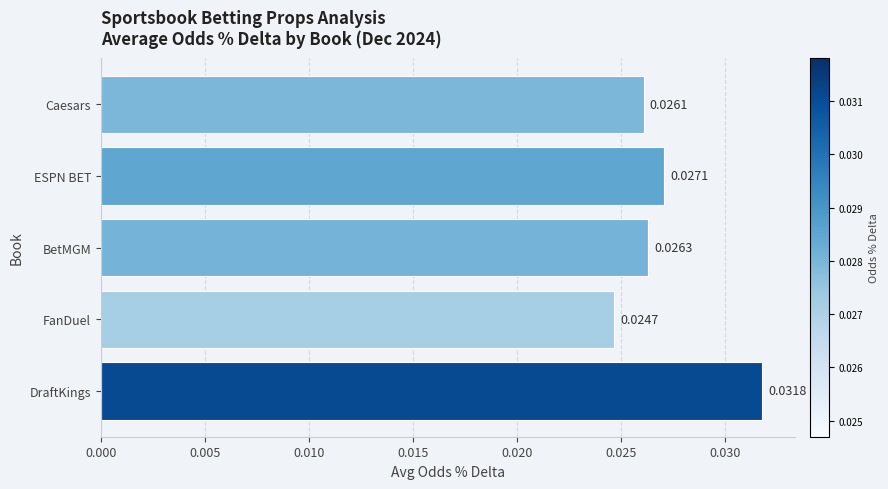

Which has a higher value, FanDuel or DraftKings?

DraftKings